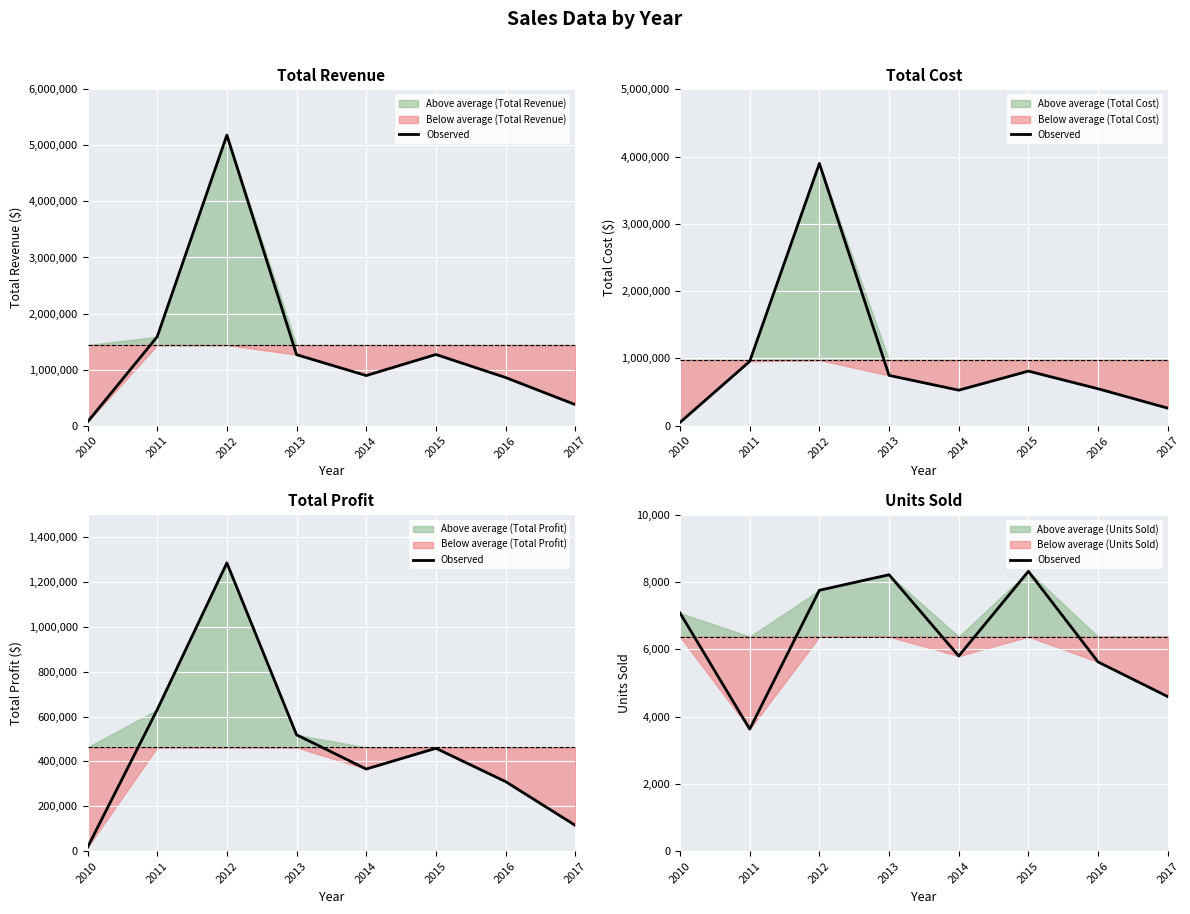

Rank the categories by value from highest to lowest.

2015, 2013, 2012, 2010, 2014, 2016, 2017, 2011